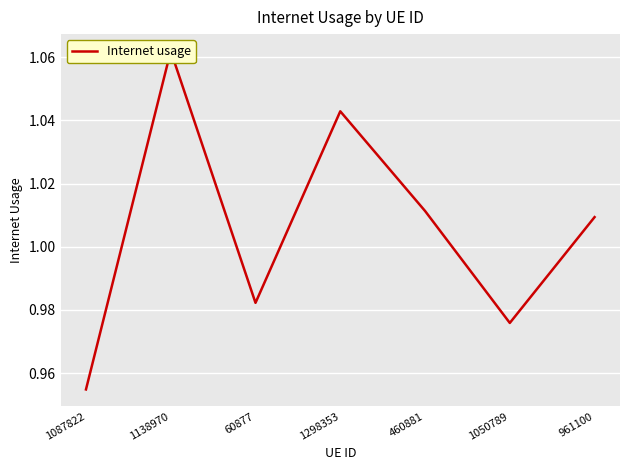

What is the minimum value shown in the chart?

1.0